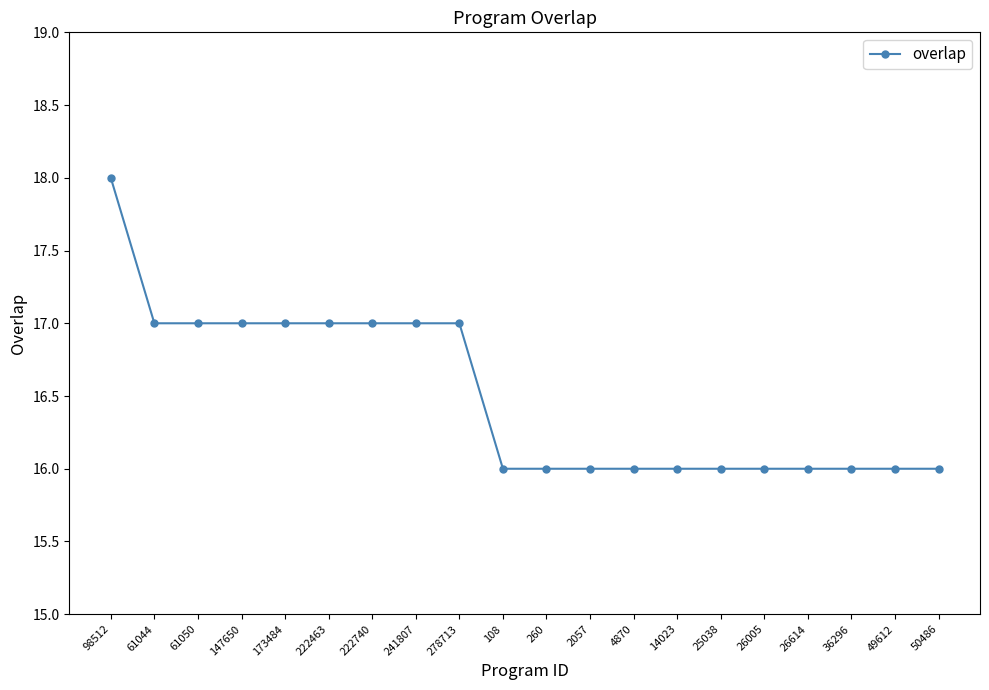

Reading left to right, list all the values displayed in this chart.

18	17	17	17	17	17	17	17	17	16	16	16	16	16	16	16	16	16	16	16